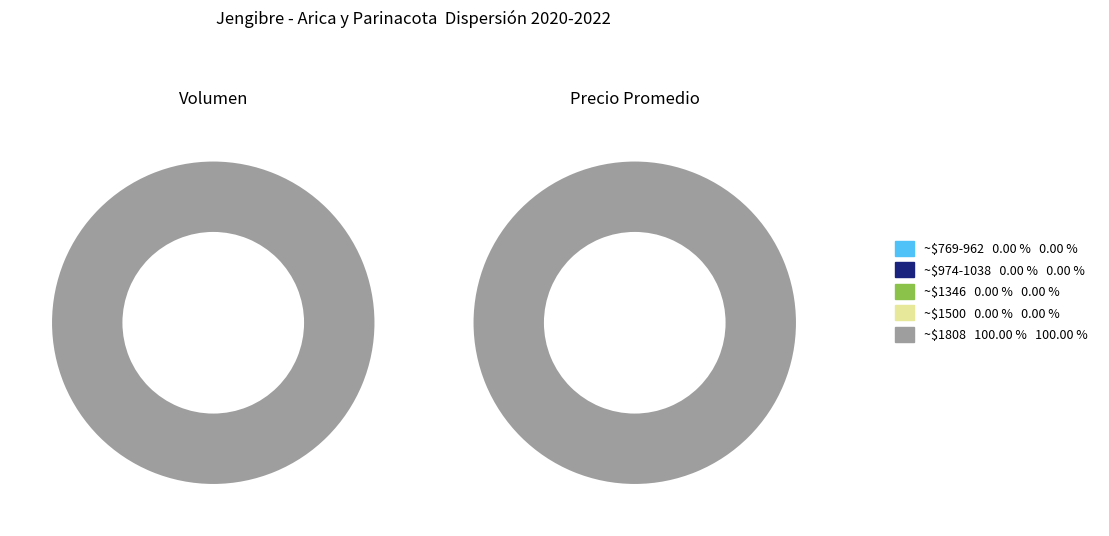

Which has a higher value, 160 or 100?

100